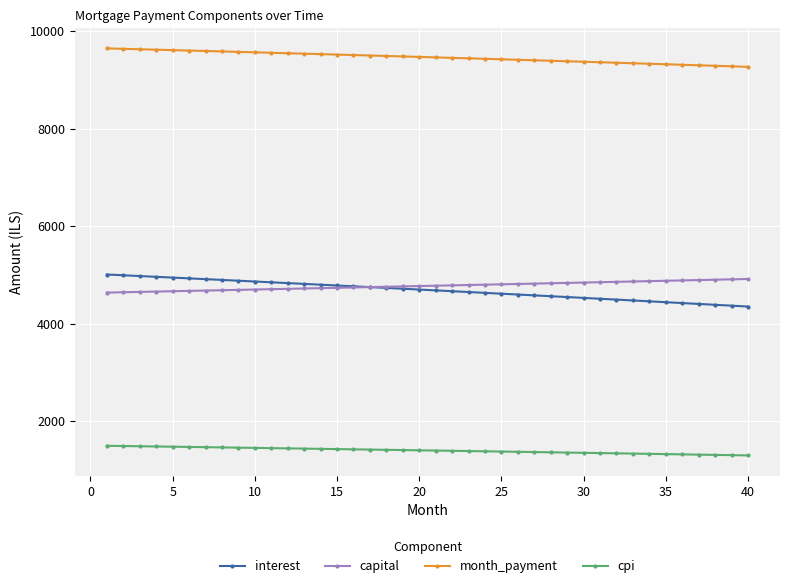

What is the greatest value displayed?

9644.1